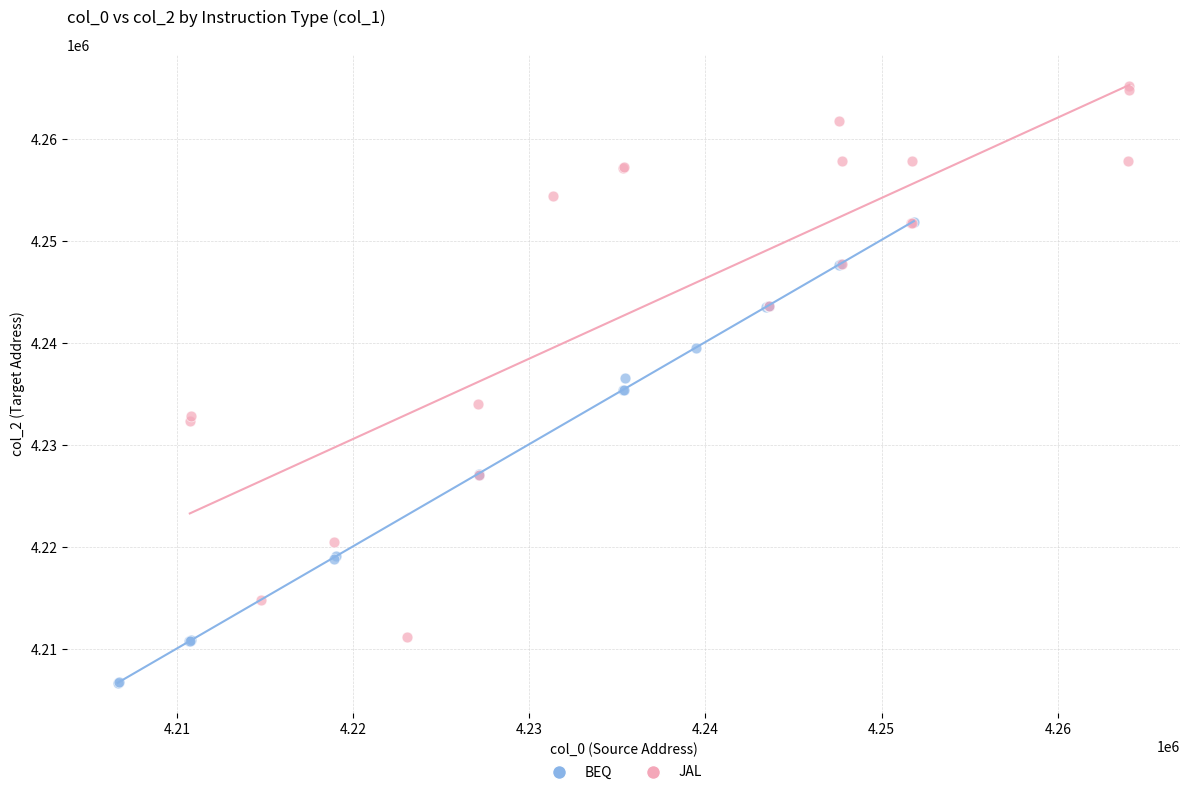

Which series reaches the minimum Y coordinate?

BEQ